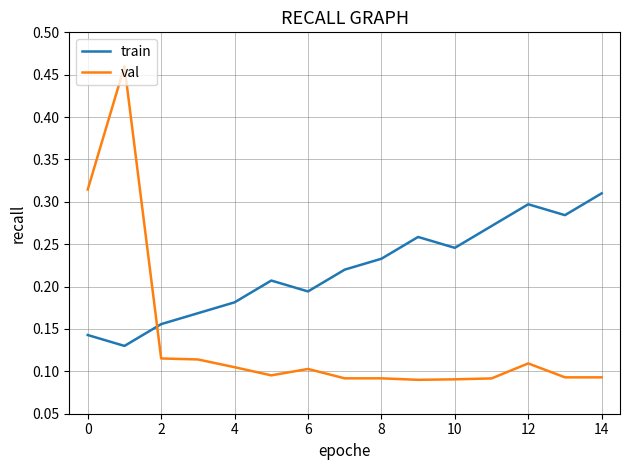

Which series has the widest spread of values?

val